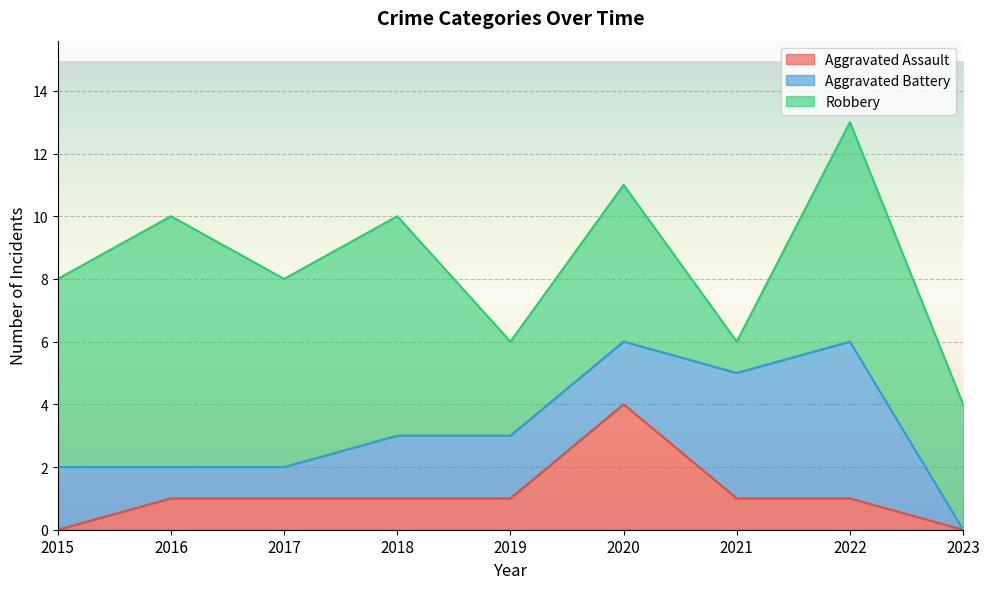

What is the difference between the maximum and second lowest values in the Robbery series?

5